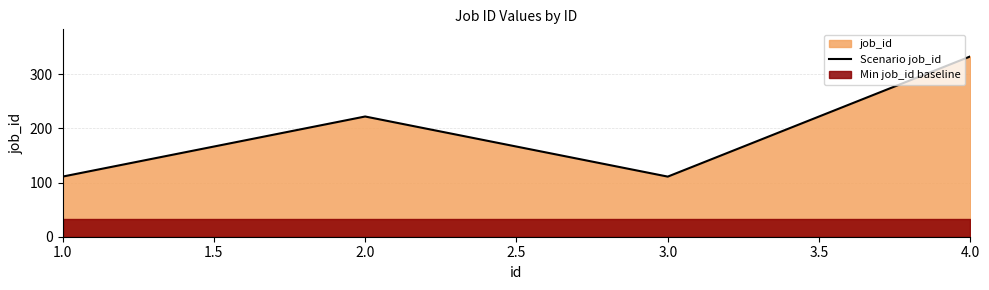

How many lines are shown in the chart?

1